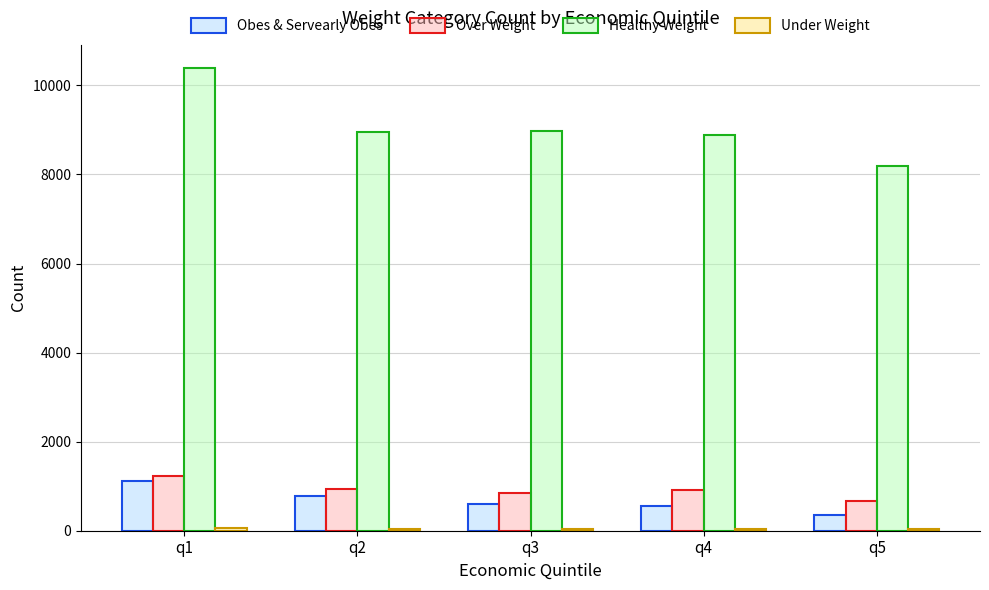

The value of Healthy Weight at q4 is 13359. True or false?

False